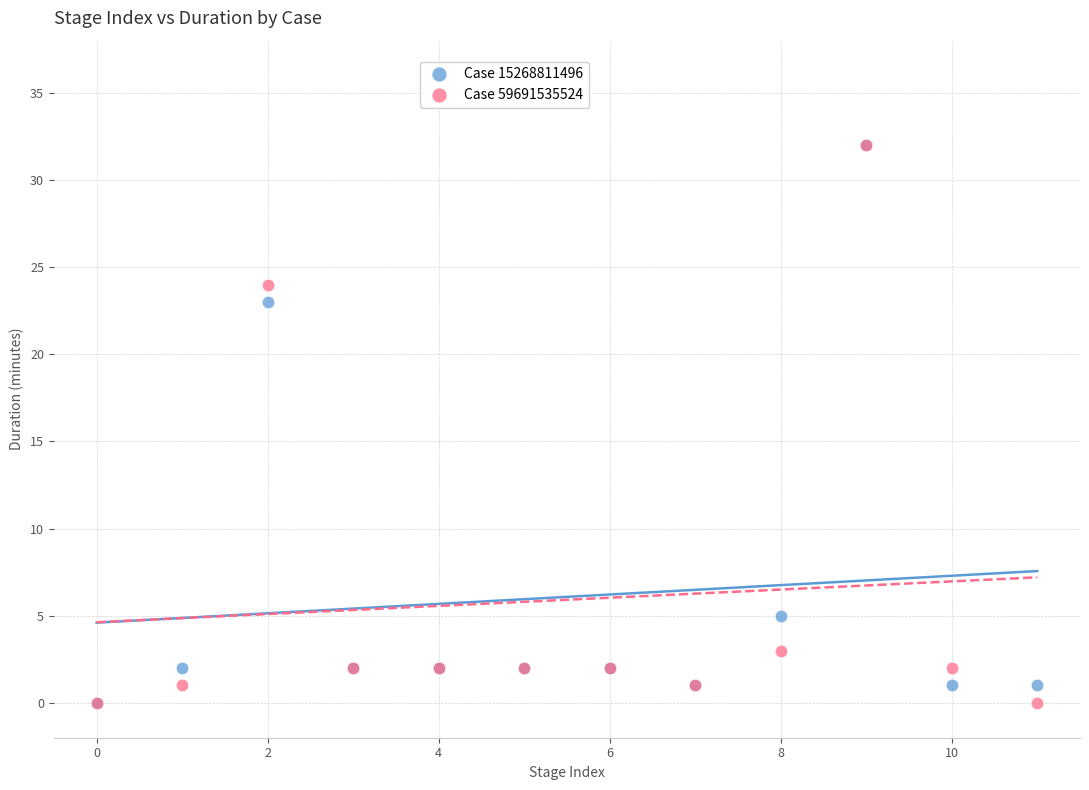

What are all the series names shown in the legend?

Case 15268811496, Case 59691535524